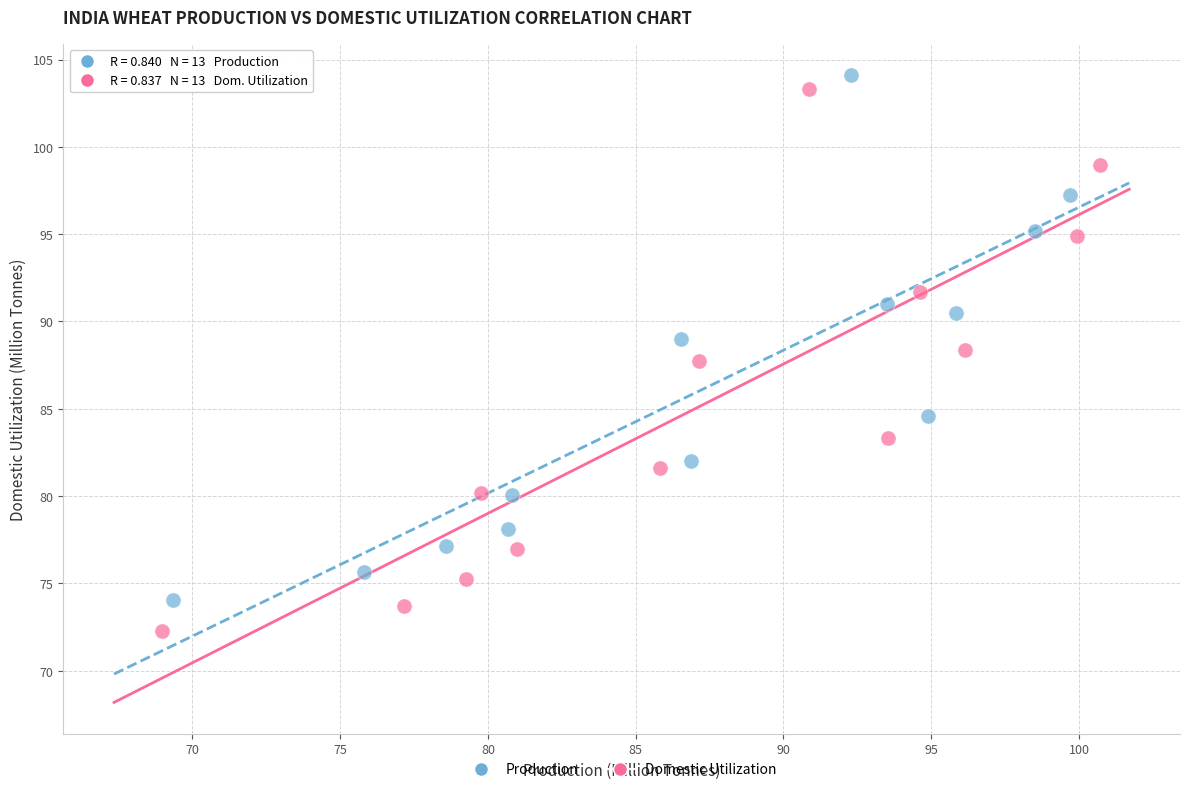

Which series contains the highest Y value?

Production